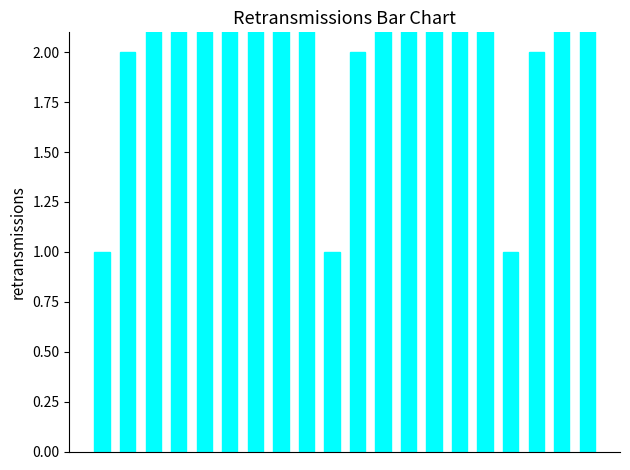

Are the bars grouped side by side (vs. stacked)?

No